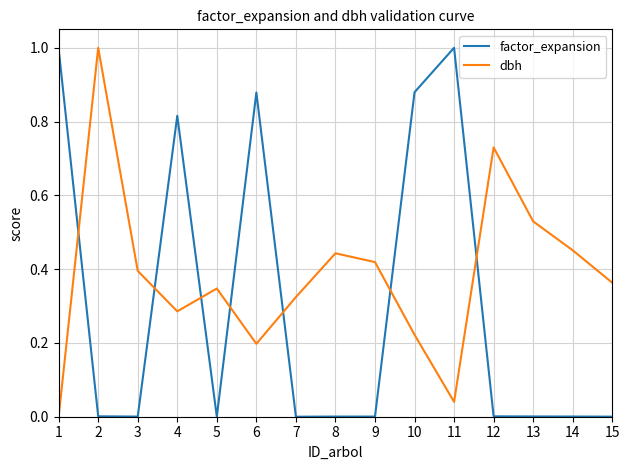

List the series in order of their overall mean, lowest first.

factor_expansion, dbh